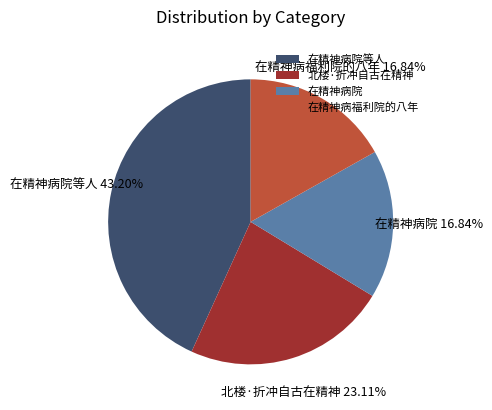

Which slice is the largest?

在精神病院等人